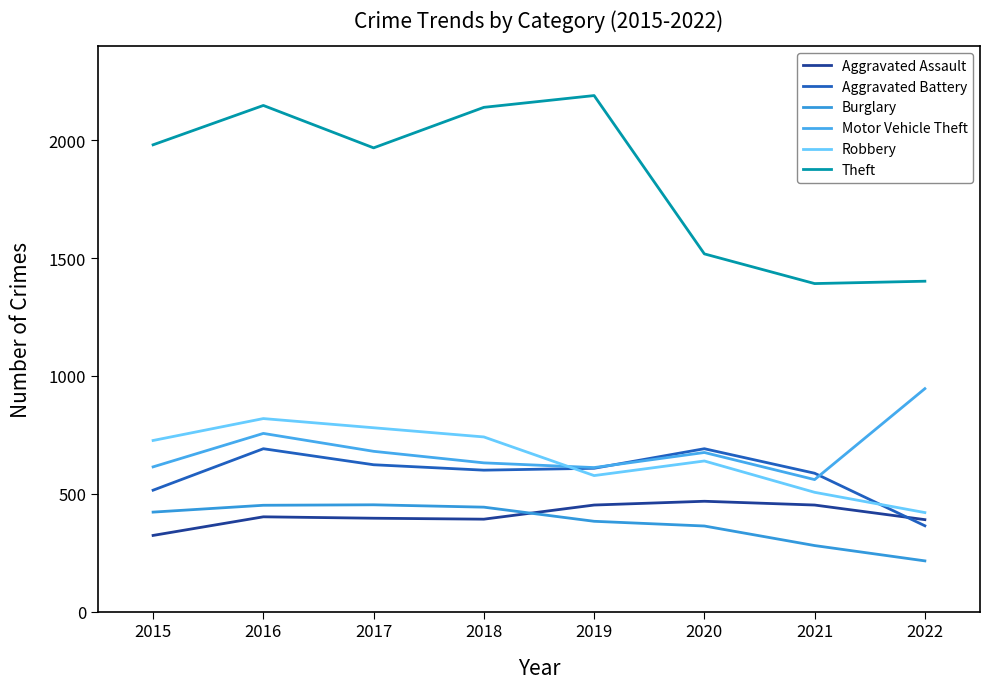

Which has a higher value, 2020 or 2021?

2020